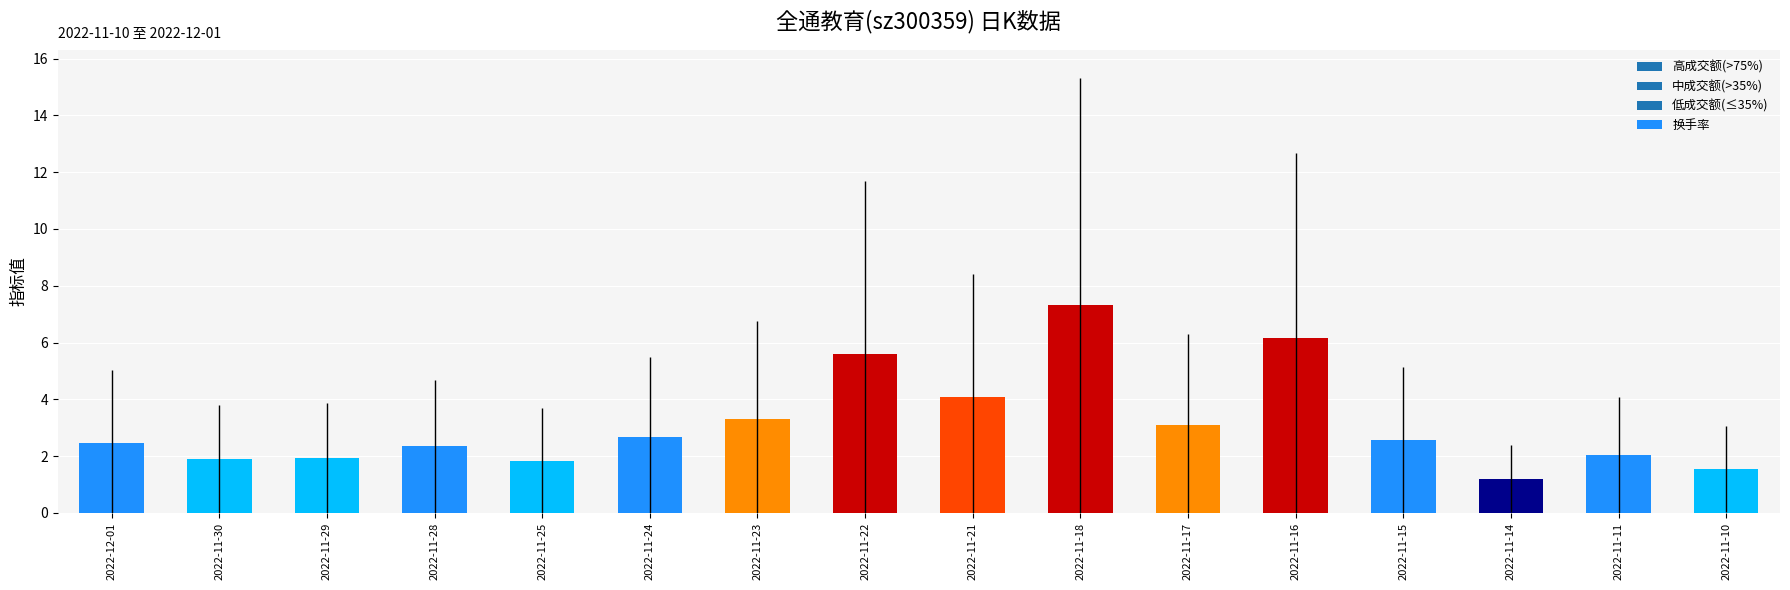

What position from the right is 2022-11-30?

15